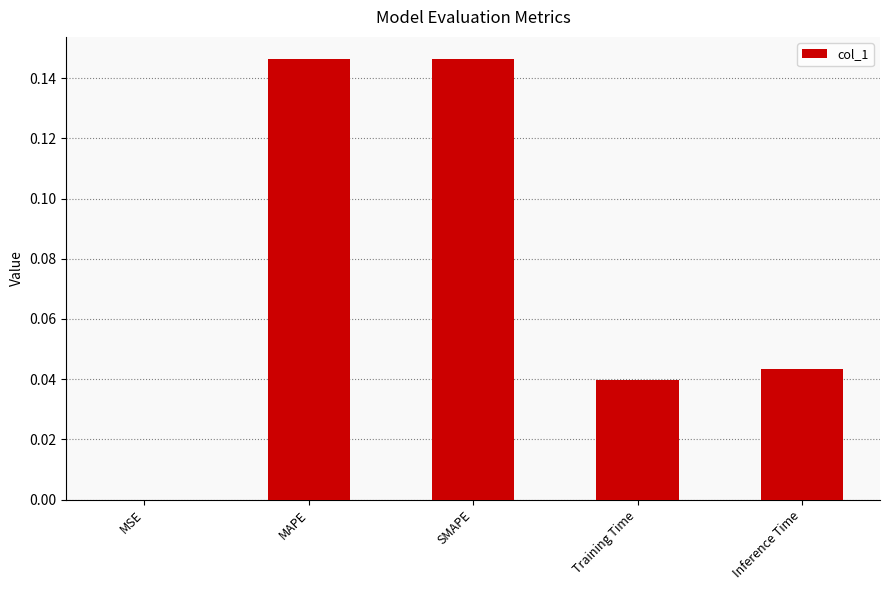

What is the sum of all values?

0.4